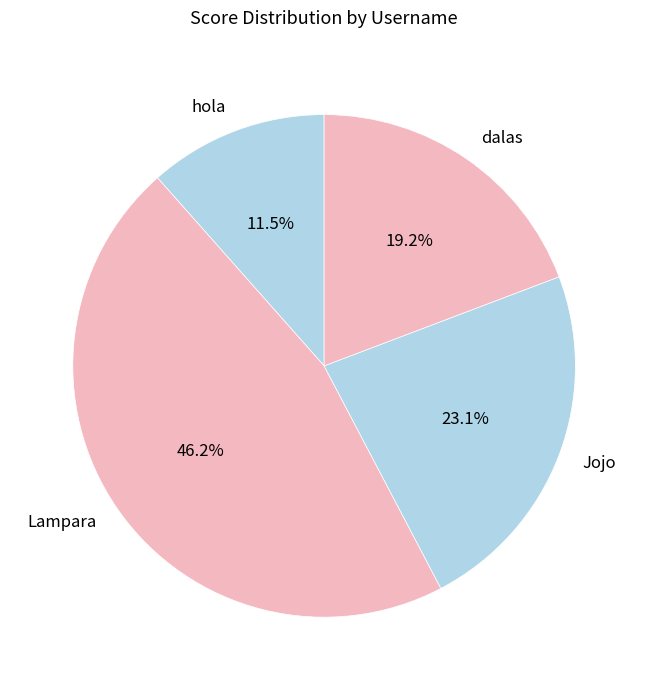

Between hola and dalas, which is larger?

dalas